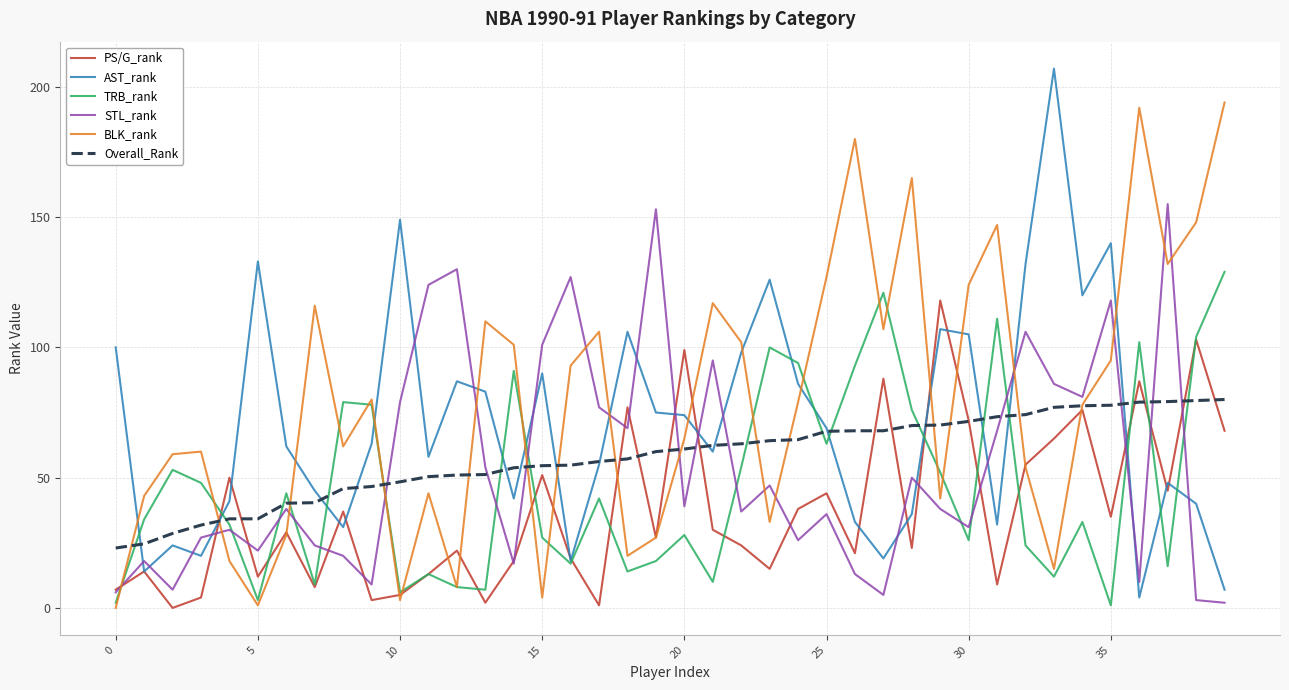

How many series are shown in this chart?

6